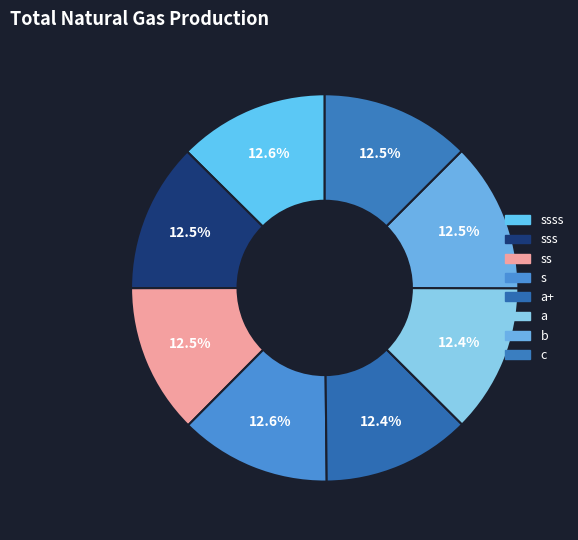

Is it true that c is 12% of the pie?

True